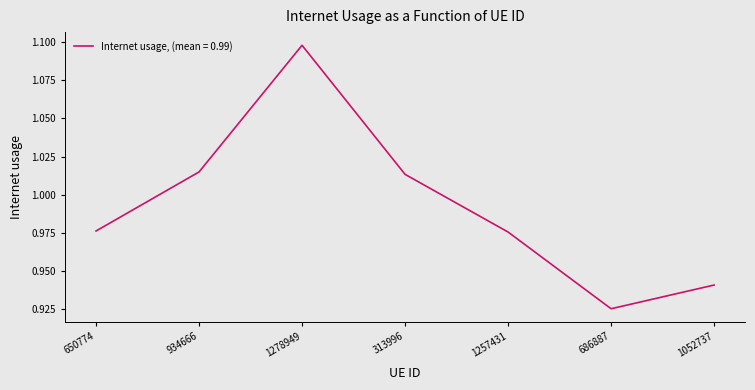

Is it true that the value at 313996 is 1.6?

False